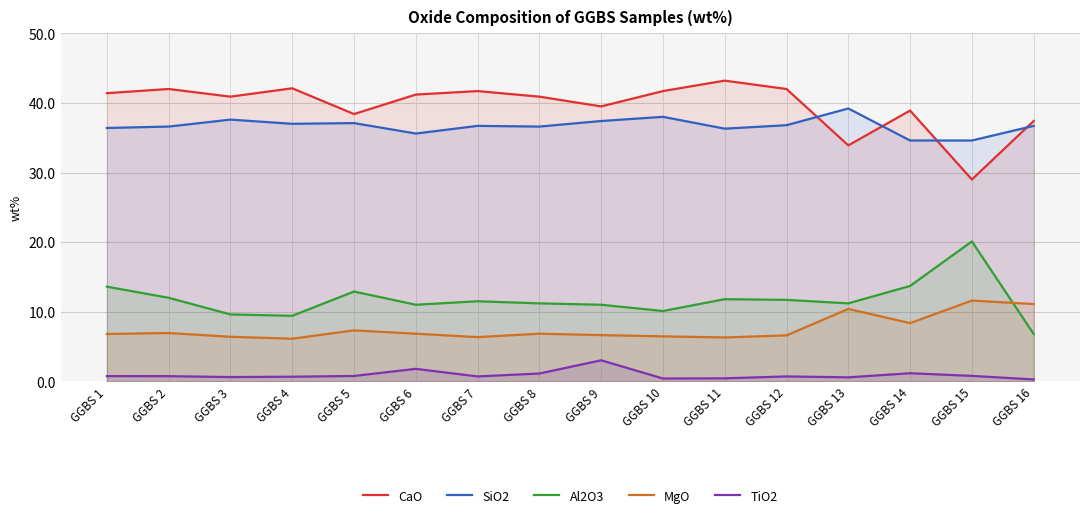

What is the value of the SiO2 point at the 1st from the left?

36.4